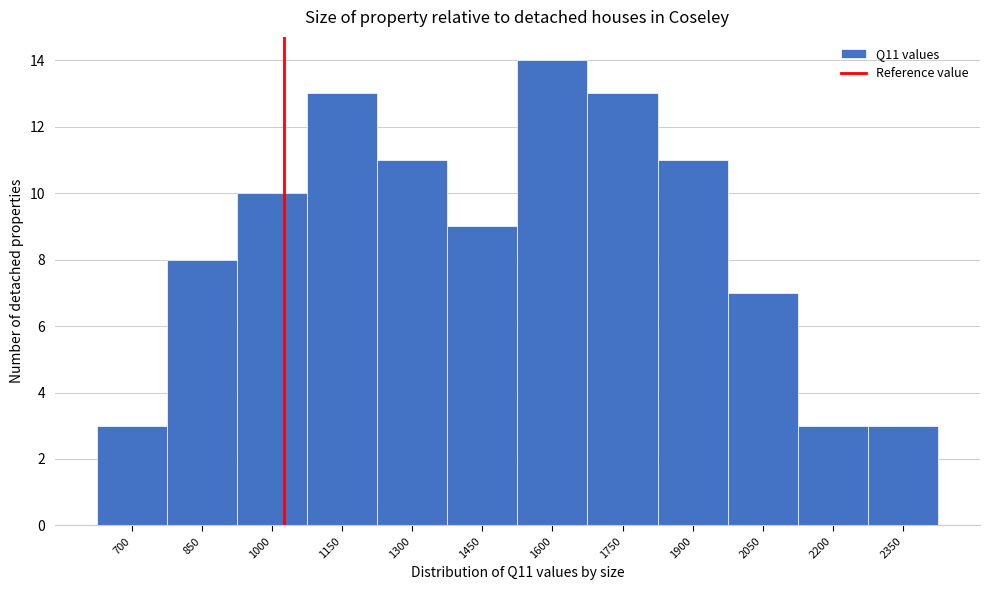

Reading left to right, transcribe all the data shown in this chart.

700=3	850=8	1000=10	1150=13	1300=11	1450=9	1600=14	1750=13	1900=11	2050=7	2200=3	2350=3